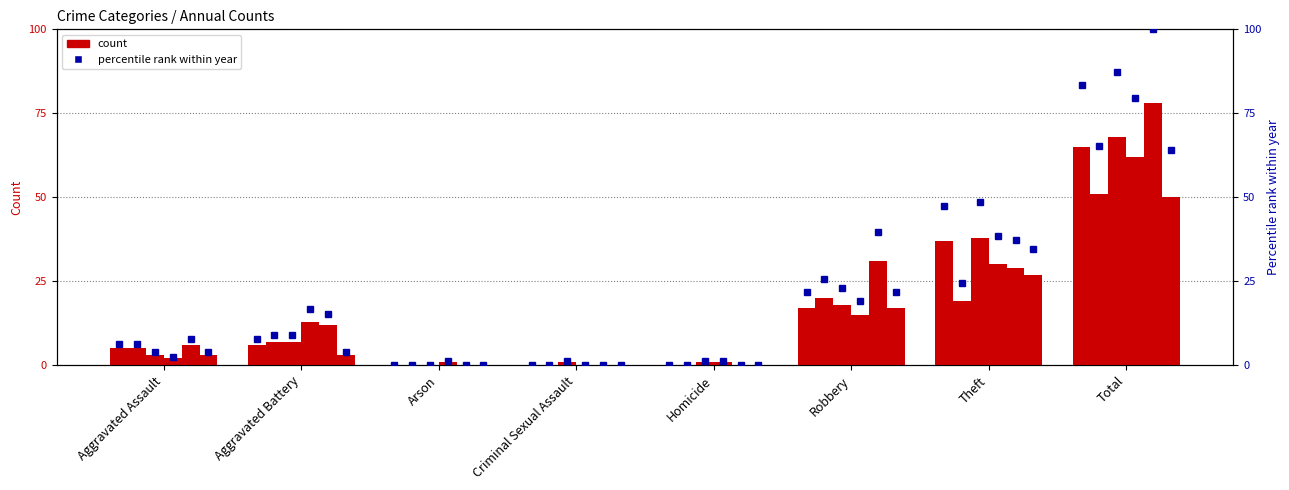

At which label is 2018 closest to 34?

Theft